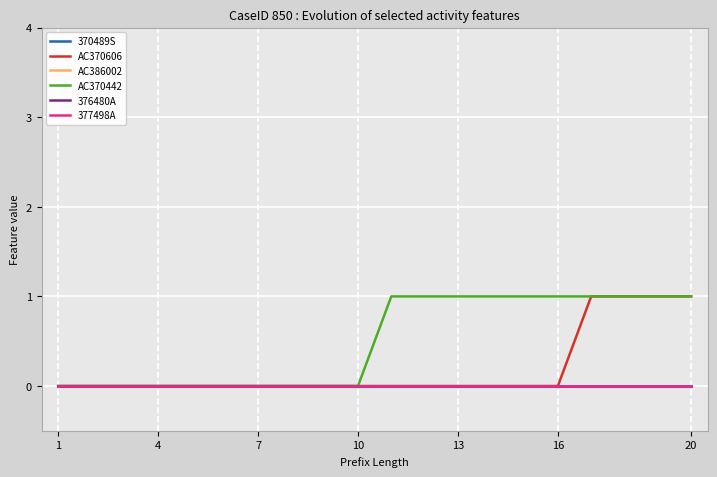

True or false: 370489S has more than 0 points higher than both neighbors.

False